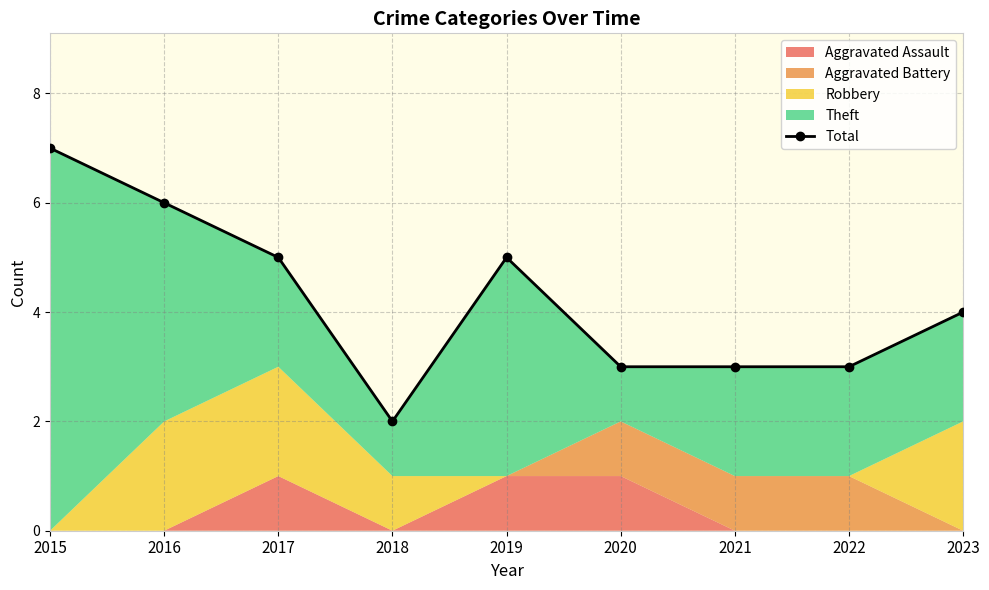

Rank the categories by value from lowest to highest.

2018, 2020, 2021, 2022, 2023, 2017, 2019, 2016, 2015